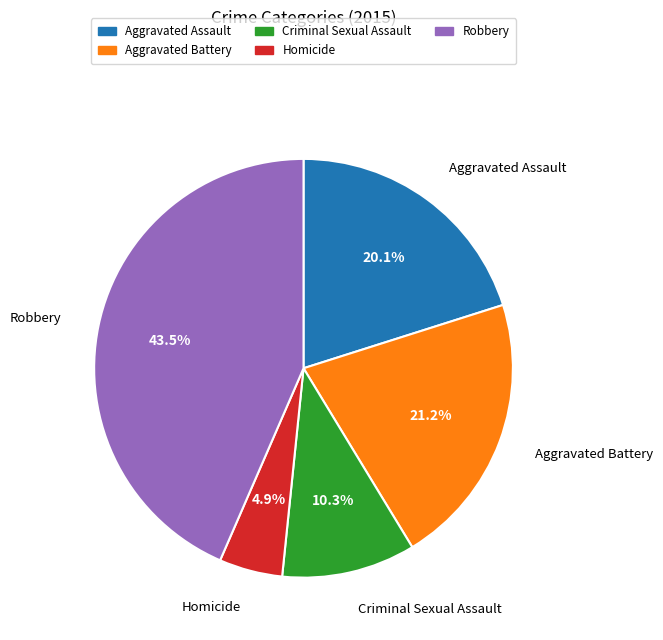

What percentage is NOT represented by Aggravated Assault?

79.9%